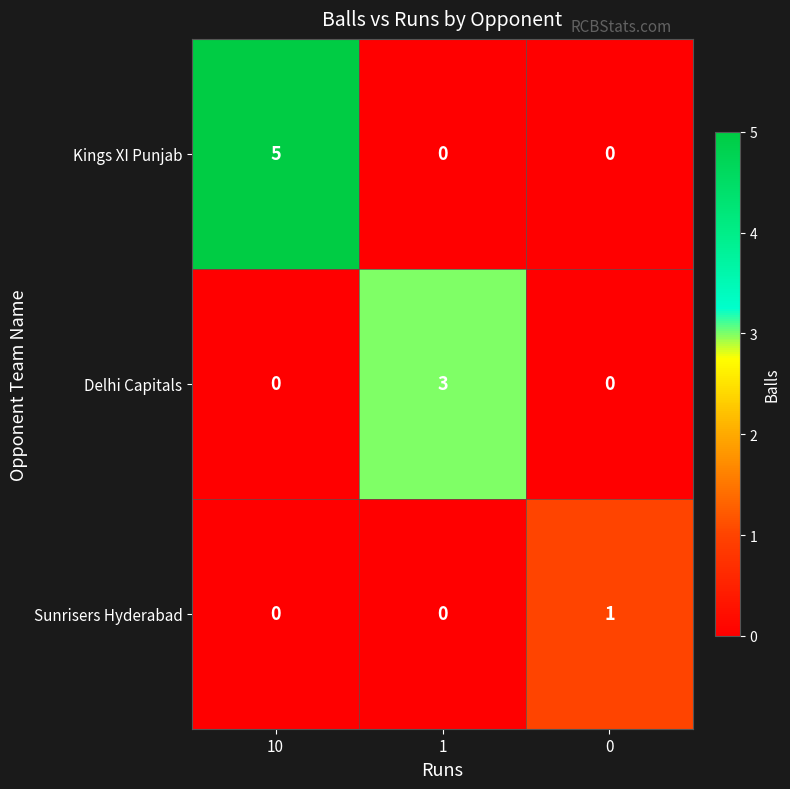

What is the difference between the highest and lowest values at 1?

3